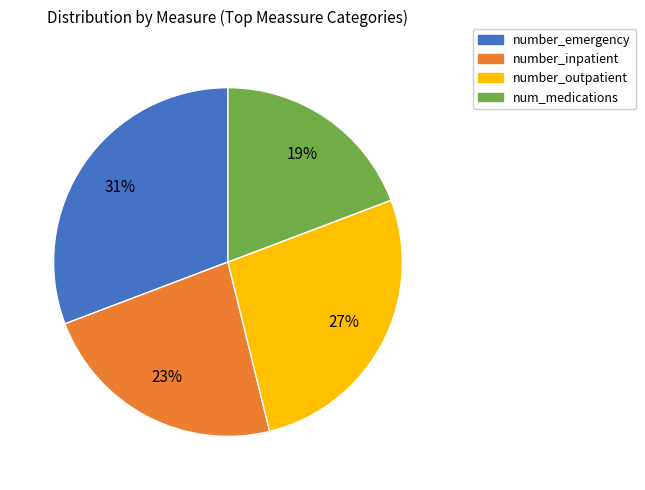

Rank the categories by value from highest to lowest.

number_emergency, number_outpatient, number_inpatient, num_medications